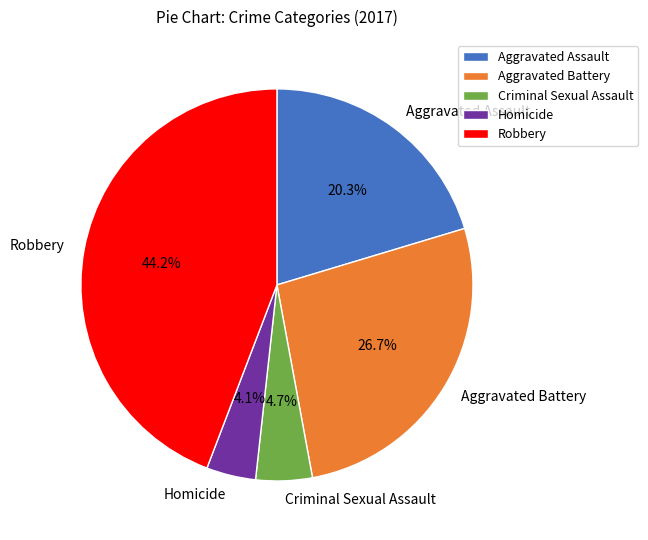

Is there a majority slice in this chart?

No